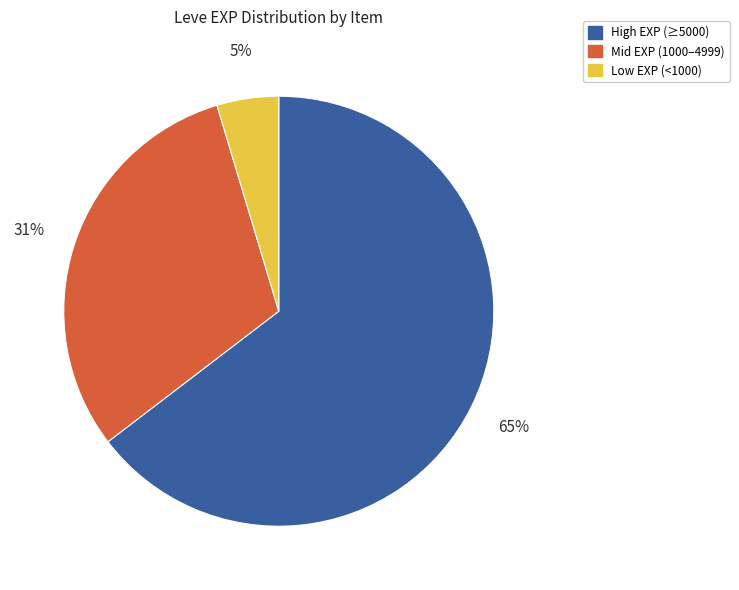

Which slice is the largest?

High EXP (≥5000)